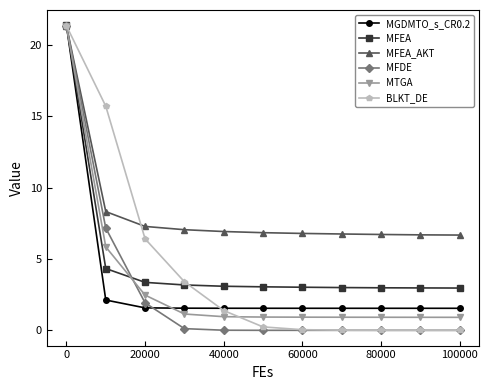

Which series has the widest spread of values?

MFDE